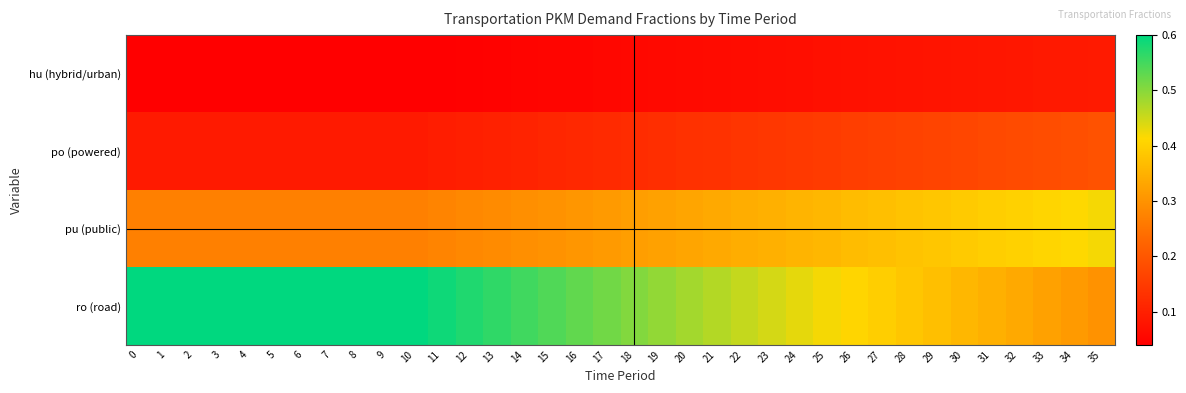

Reading left to right, transcribe all the data shown in this chart.

hu (hybrid/urban): 0=0.0	1=0.0	2=0.0	3=0.0	4=0.0	5=0.0	6=0.0	7=0.0	8=0.0	9=0.0	10=0.0	11=0.0	12=0.0	13=0.0	14=0.0	15=0.1	16=0.1	17=0.1	18=0.1	19=0.1	20=0.1	21=0.1	22=0.1	23=0.1	24=0.1	25=0.1	26=0.1	27=0.1	28=0.1	29=0.1	30=0.1	31=0.1	32=0.1	33=0.1	34=0.1	35=0.1
po (powered): 0=0.1	1=0.1	2=0.1	3=0.1	4=0.1	5=0.1	6=0.1	7=0.1	8=0.1	9=0.1	10=0.1	11=0.1	12=0.1	13=0.1	14=0.1	15=0.1	16=0.1	17=0.1	18=0.1	19=0.1	20=0.1	21=0.1	22=0.1	23=0.1	24=0.1	25=0.1	26=0.2	27=0.2	28=0.2	29=0.2	30=0.2	31=0.2	32=0.2	33=0.2	34=0.2	35=0.2
pu (public): 0=0.3	1=0.3	2=0.3	3=0.3	4=0.3	5=0.3	6=0.3	7=0.3	8=0.3	9=0.3	10=0.3	11=0.3	12=0.3	13=0.3	14=0.3	15=0.3	16=0.3	17=0.3	18=0.3	19=0.3	20=0.3	21=0.3	22=0.3	23=0.3	24=0.4	25=0.4	26=0.4	27=0.4	28=0.4	29=0.4	30=0.4	31=0.4	32=0.4	33=0.4	34=0.4	35=0.4
ro (road): 0=0.6	1=0.6	2=0.6	3=0.6	4=0.6	5=0.6	6=0.6	7=0.6	8=0.6	9=0.6	10=0.6	11=0.6	12=0.6	13=0.6	14=0.6	15=0.5	16=0.5	17=0.5	18=0.5	19=0.5	20=0.5	21=0.5	22=0.5	23=0.4	24=0.4	25=0.4	26=0.4	27=0.4	28=0.4	29=0.4	30=0.4	31=0.3	32=0.3	33=0.3	34=0.3	35=0.3